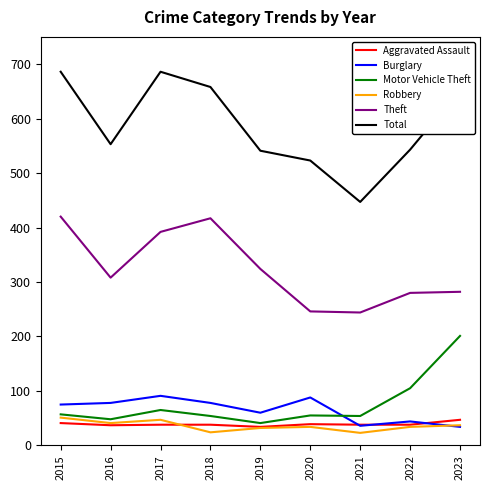

What is the difference between the highest and lowest values at 2020?

489